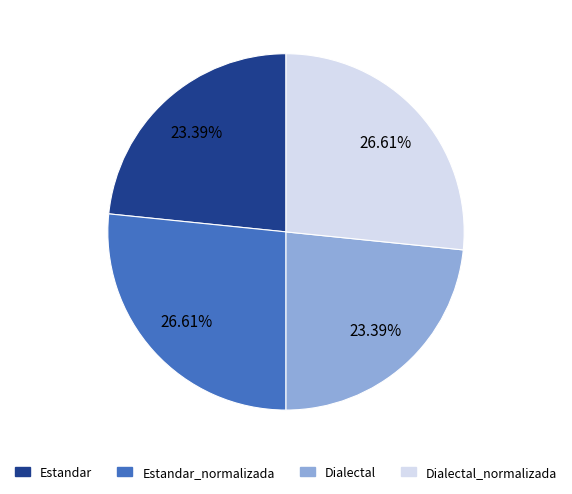

How many slices are in this pie chart?

4